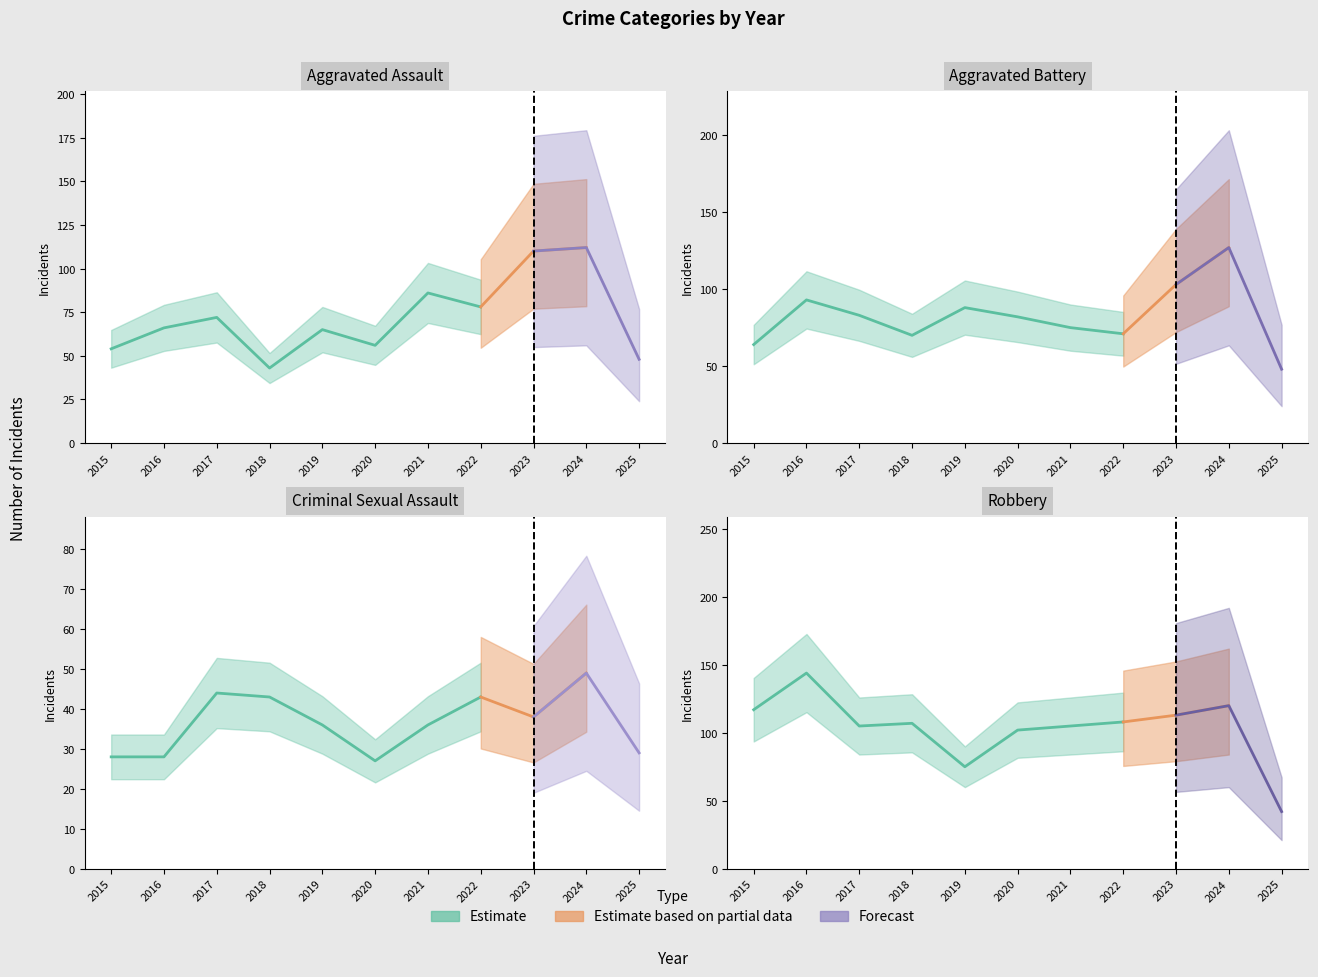

The Robbery series shows 108 at 2022. True or false?

True